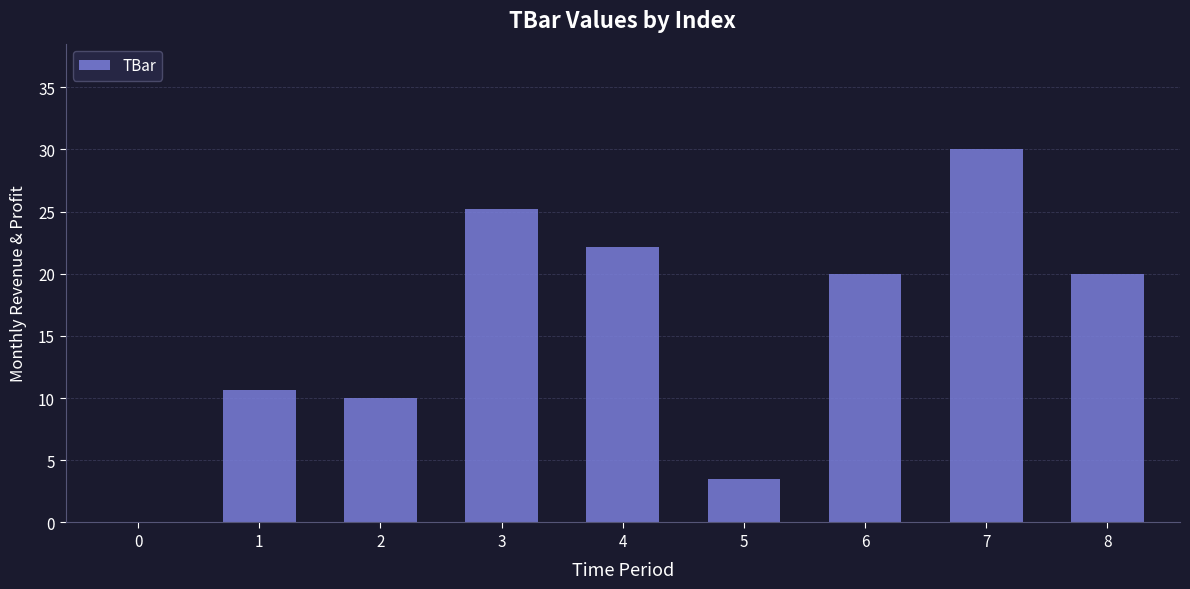

What is the approximate value at 2?

10.0